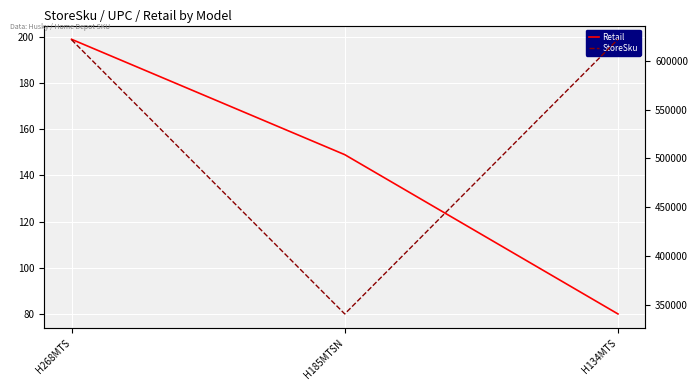

Which series changed the most between H268MTS and H185MTSN?

StoreSku